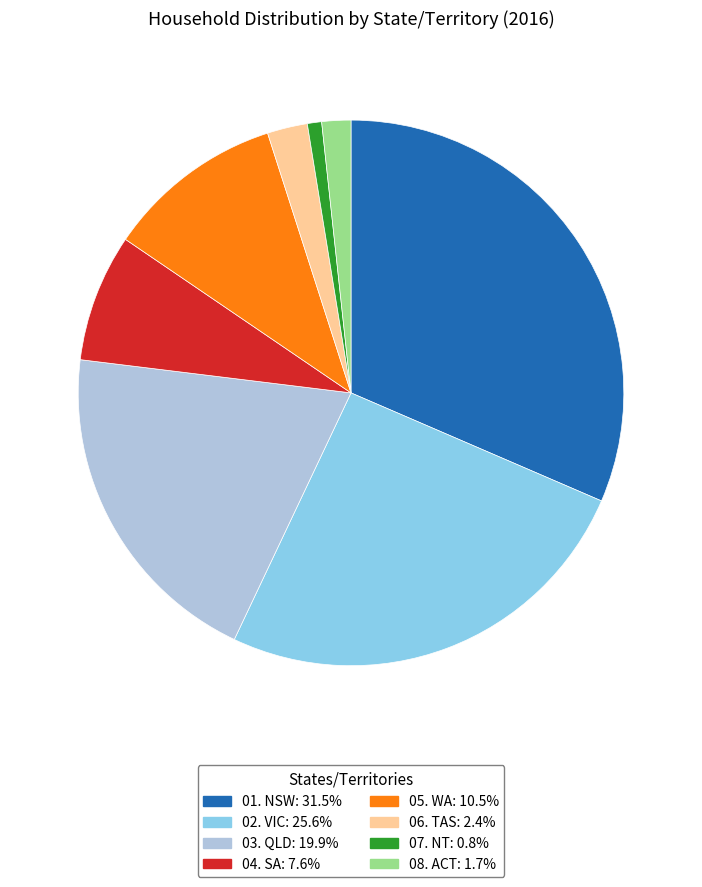

Which has a higher value, 01. NSW or 08. ACT?

01. NSW